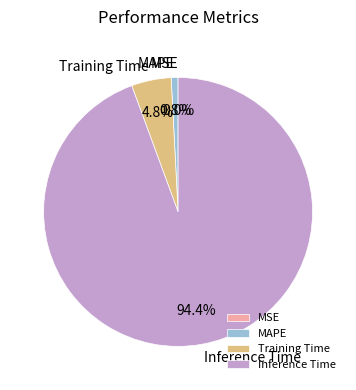

Is it true that MSE is 0% of the pie?

True